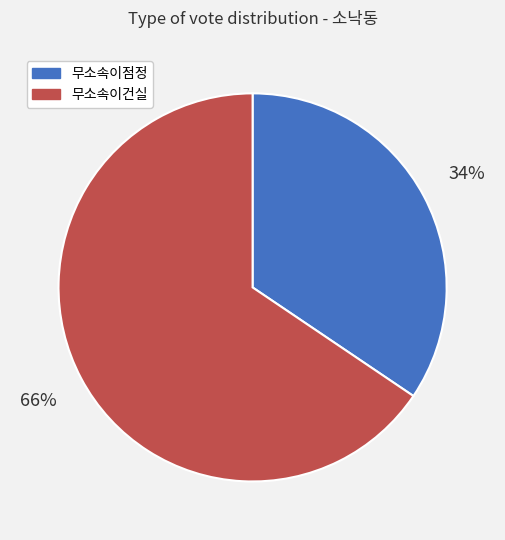

What is the smallest slice in the pie chart?

무소속이점정